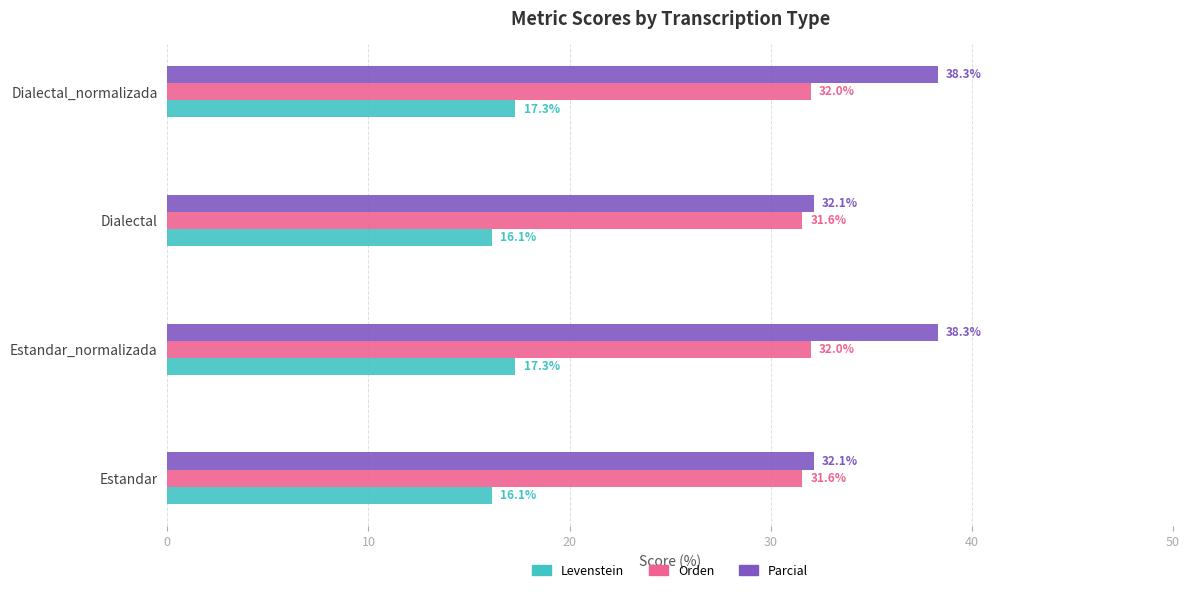

Which series has the widest spread of values?

Parcial